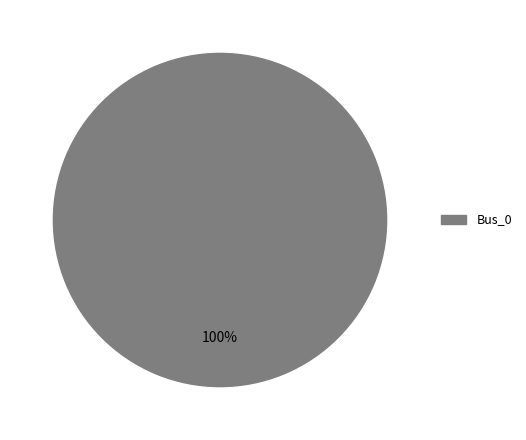

Is it true that Bus_0 is 100% of the pie?

True